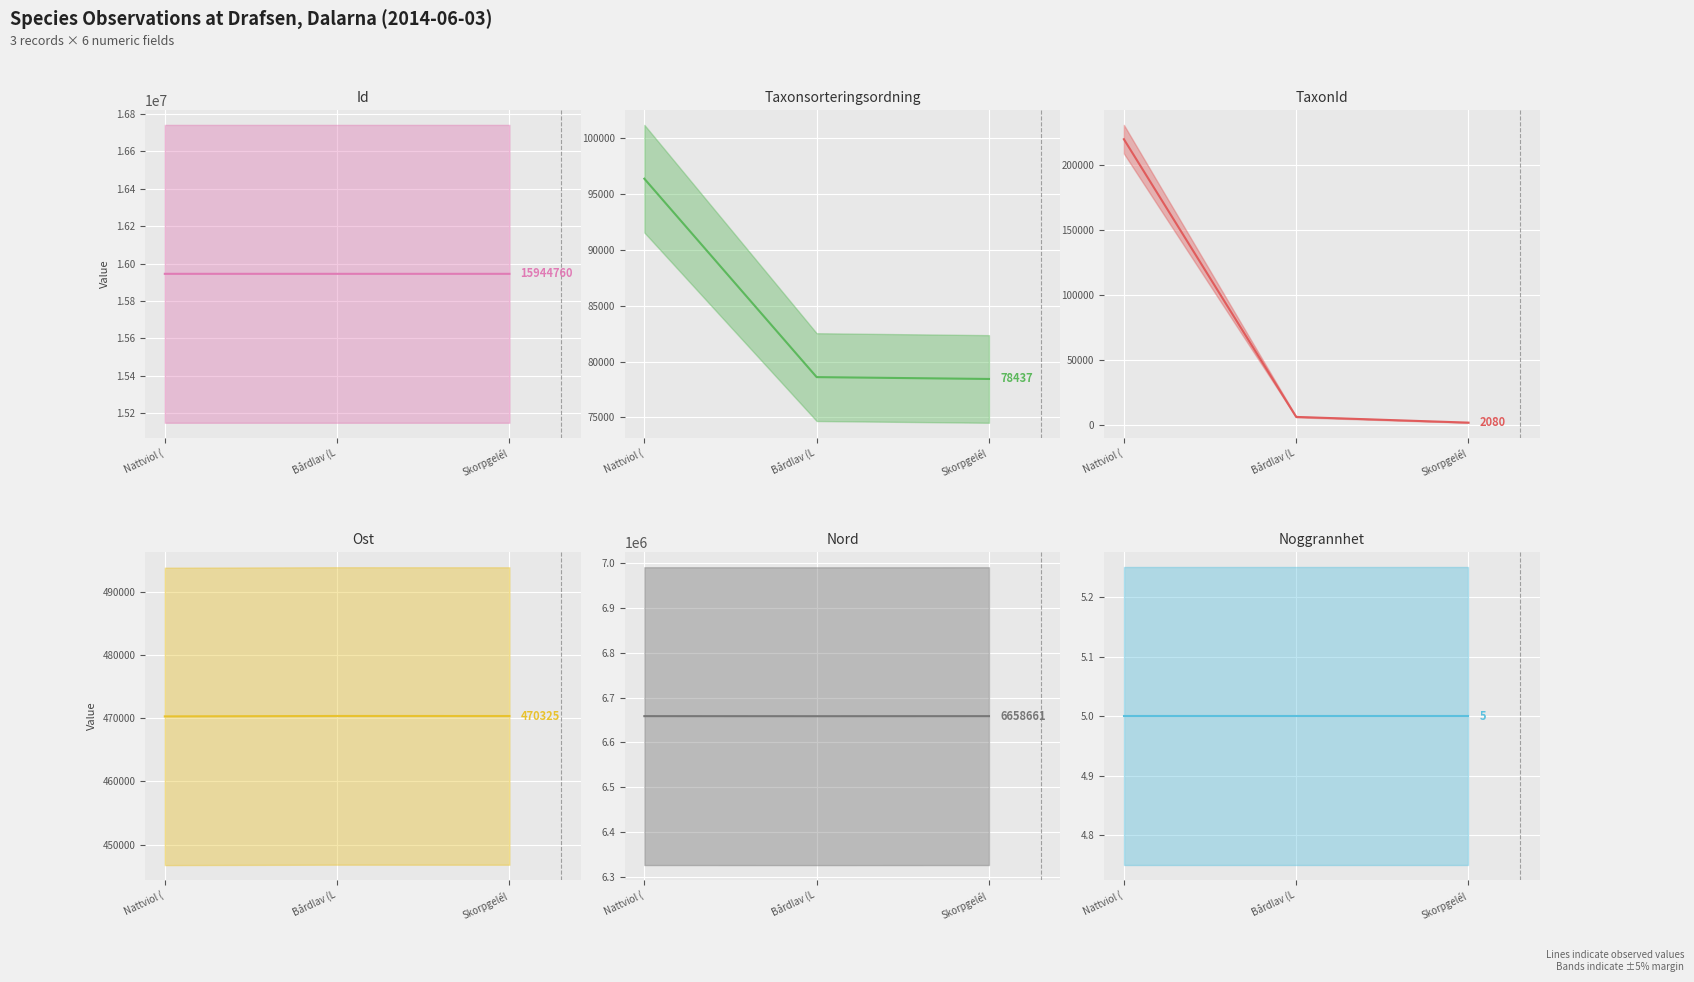

What is the minimum value for Id median?

15944745